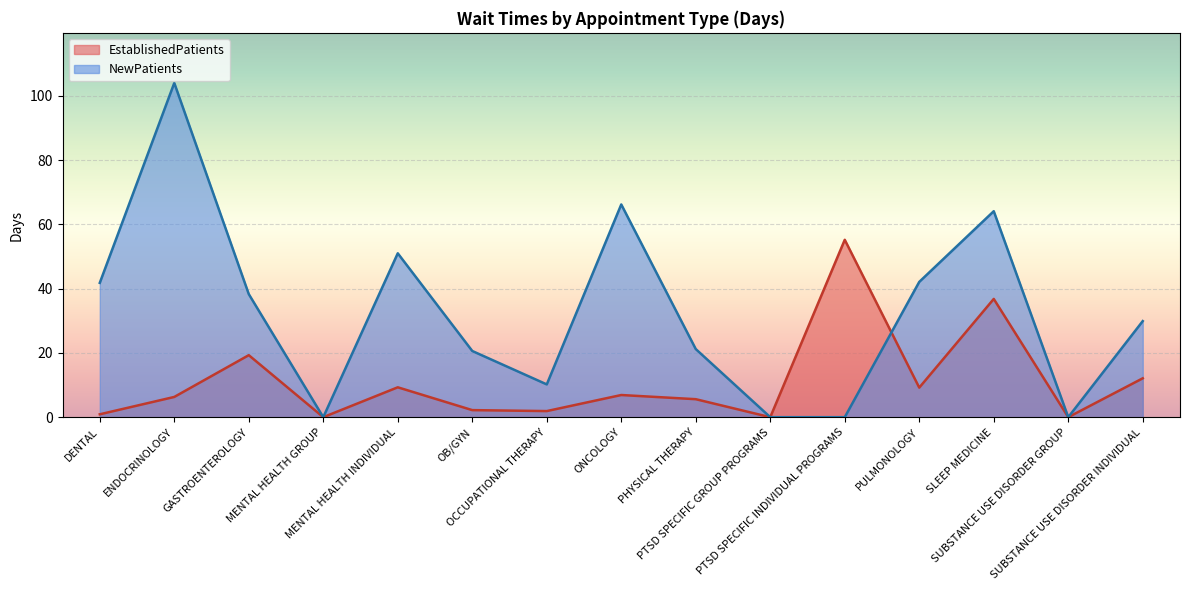

What are all the series names shown in the legend?

EstablishedPatients, NewPatients